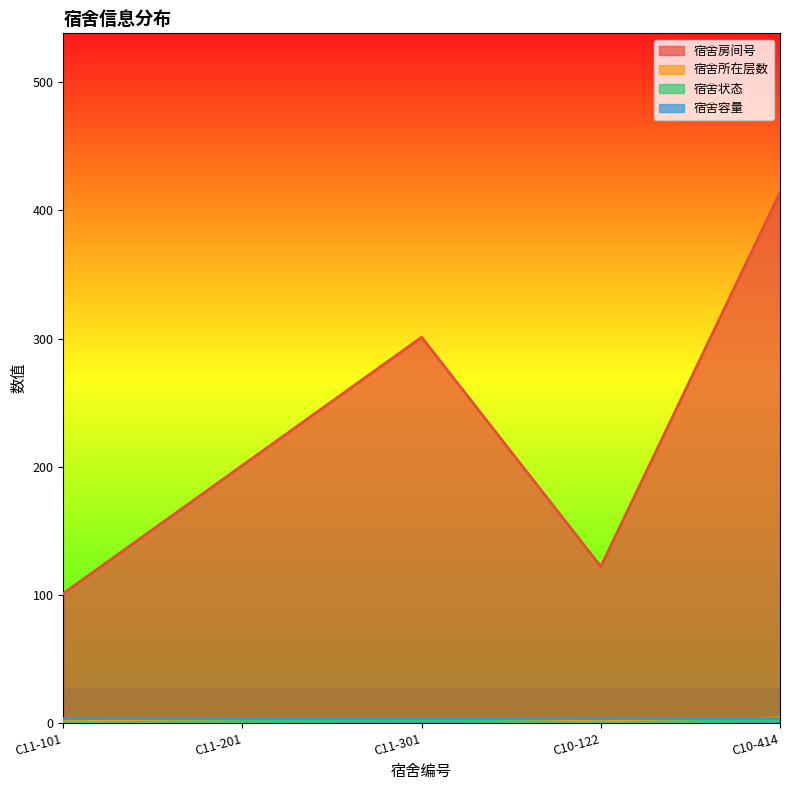

What is the sum of the 宿舍状态 values at C11-301 and C10-414?

4